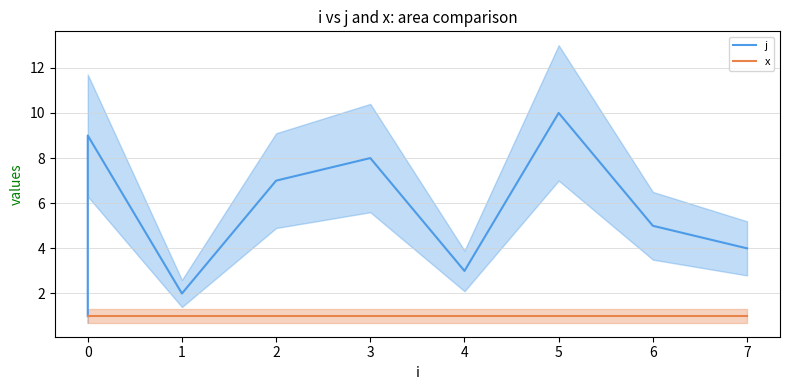

Reading left to right, list all the values displayed in this chart.

j: 1	6	9	2	7	8	3	10	5	4
x: 1	1	1	1	1	1	1	1	1	1